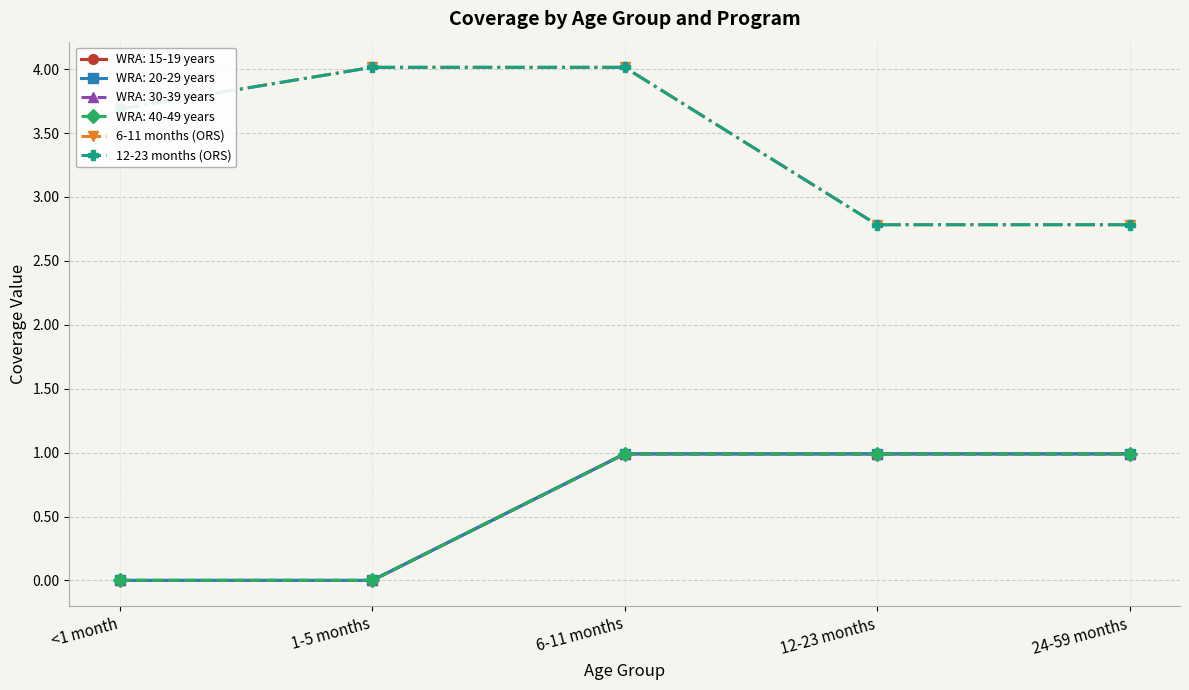

The value of 6-11 months (ORS) at 12-23 months is 0.7. True or false?

False